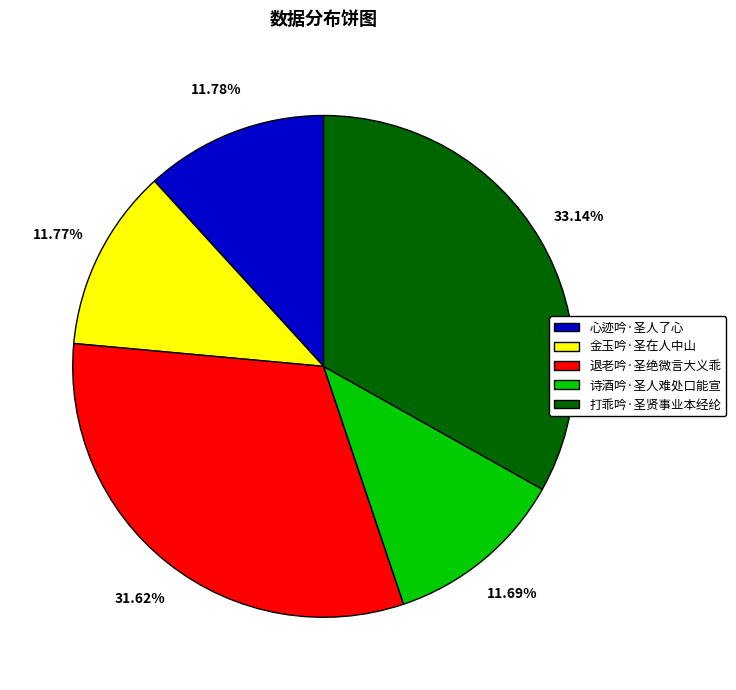

The 打乖吟·圣贤事业本经纶 slice represents 20% of the pie. True or false?

False